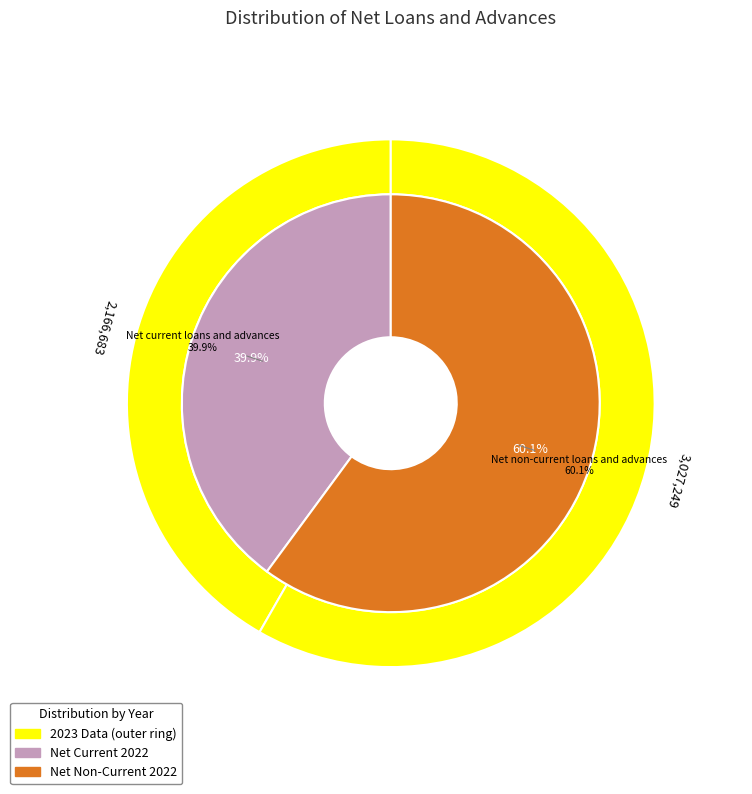

Is there any slice that represents more than half of the pie?

Yes